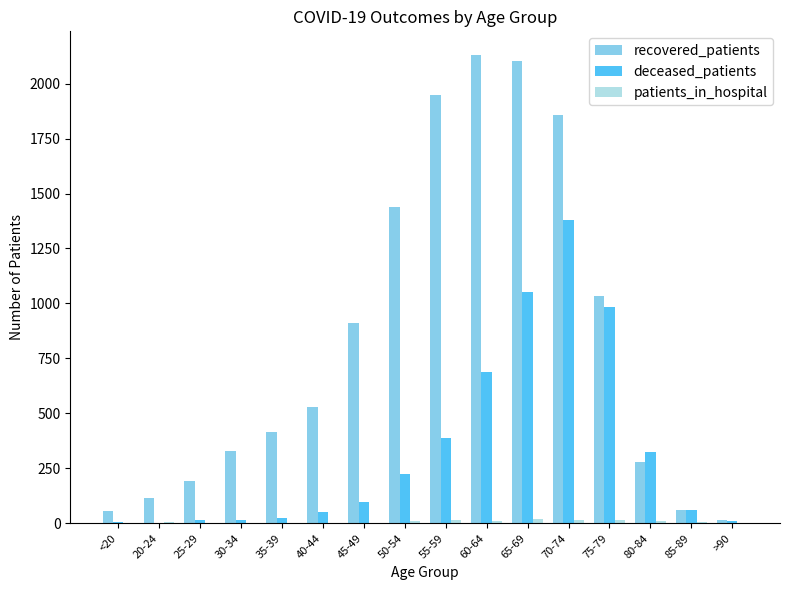

Count the number of categories in the chart.

16